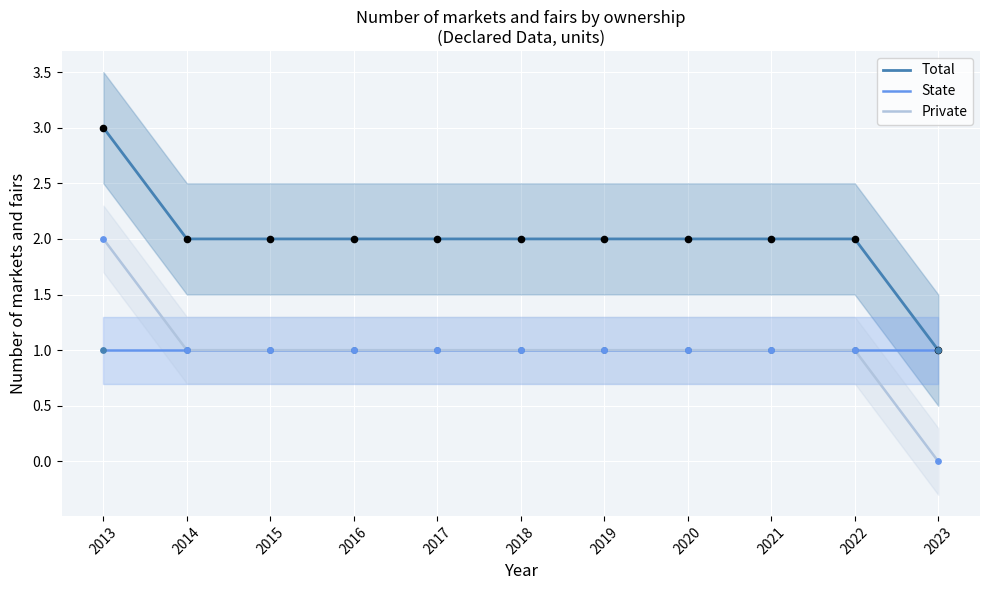

Is the value of State at 2018 greater than the value of Private at 2014?

No